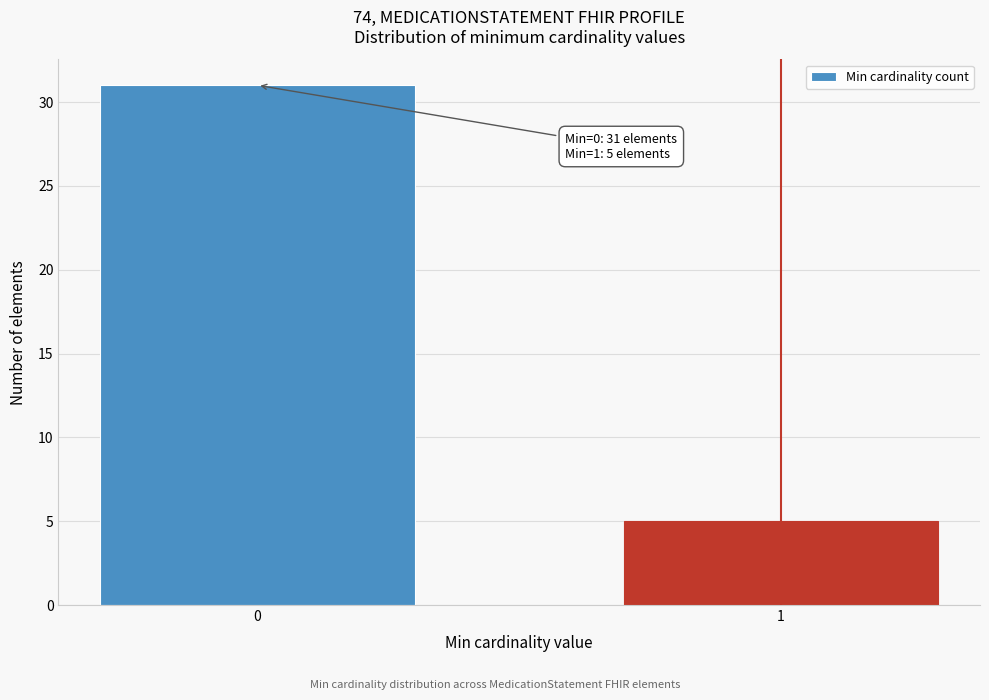

Reading left to right, extract all data points from this chart.

31	5